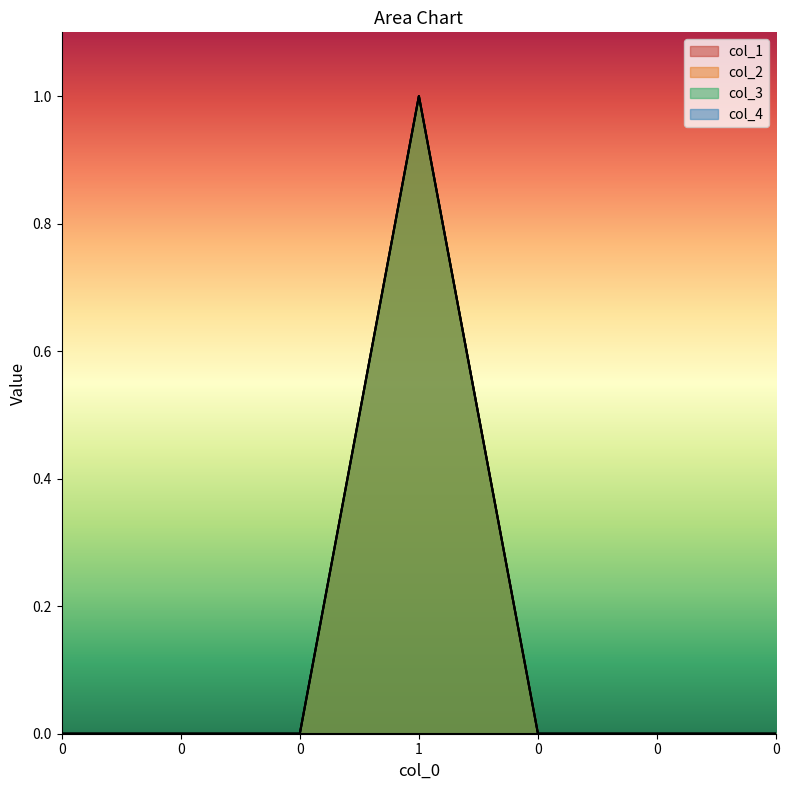

Reading left to right, extract all data points from this chart.

col_1: 0=0	0=0	0=0	1=1	0=0	0=0	0=0
col_2: 0=0	0=0	0=0	1=1	0=0	0=0	0=0
col_3: 0=0	0=0	0=0	1=1	0=0	0=0	0=0